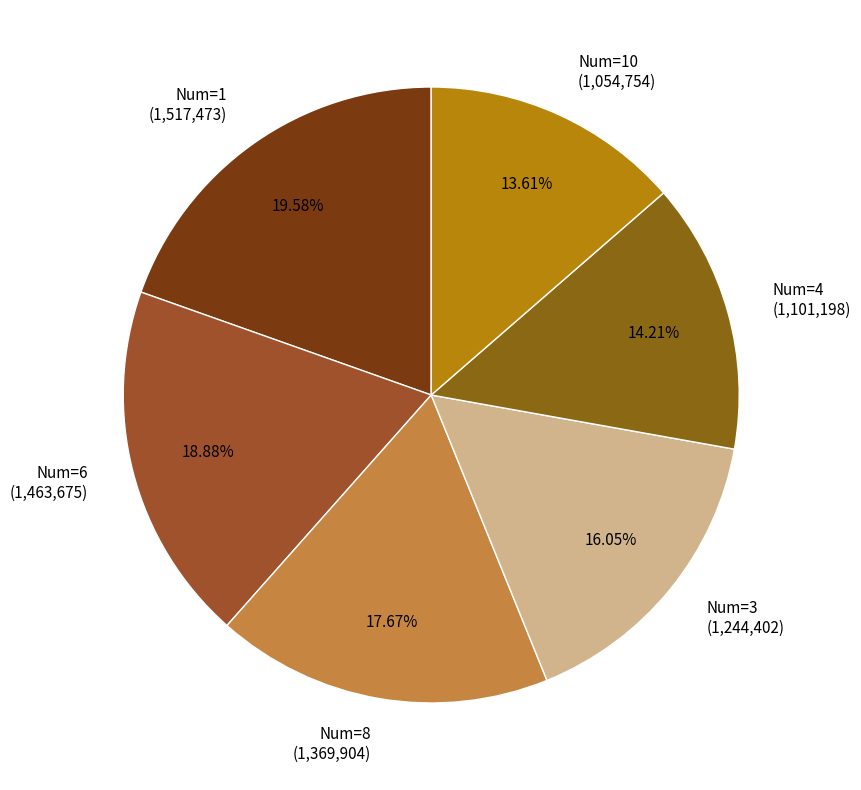

Approximately how many times larger is the value at Num=8 (1,369,904) compared to Num=3 (1,244,402)?

1.1